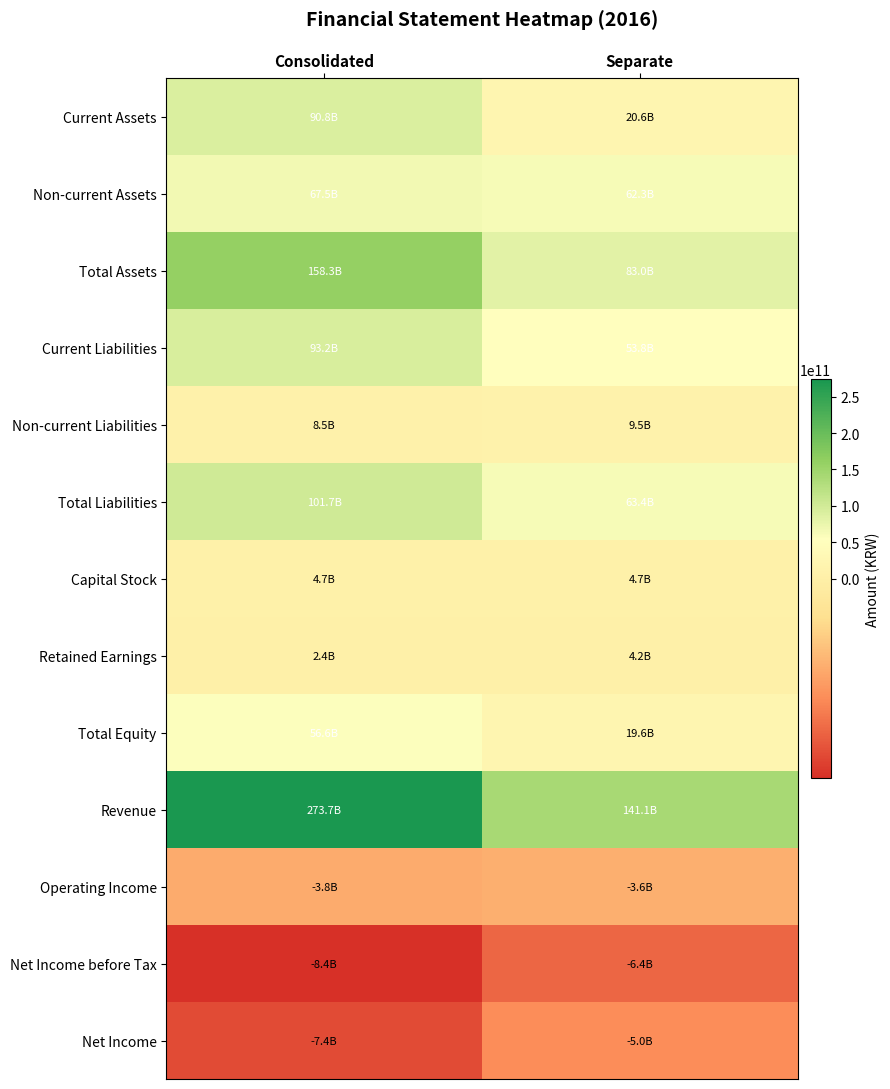

Between Separate and Consolidated, which is larger?

Consolidated